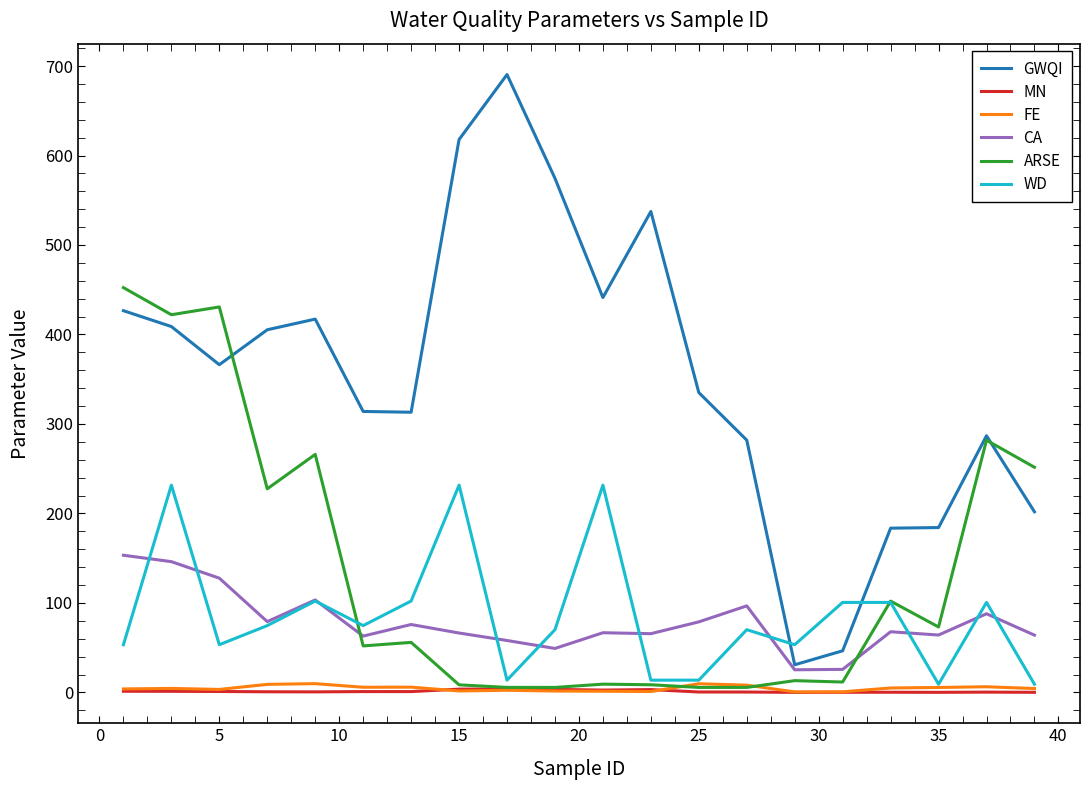

What is the minimum value shown in the chart?

0.1